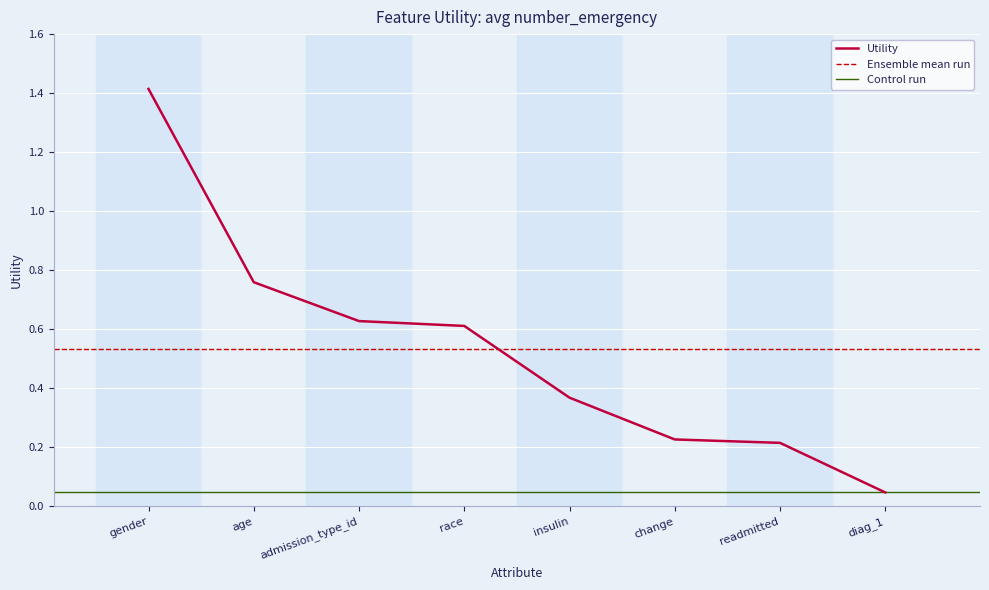

What is the label of the 3rd point from the right?

change